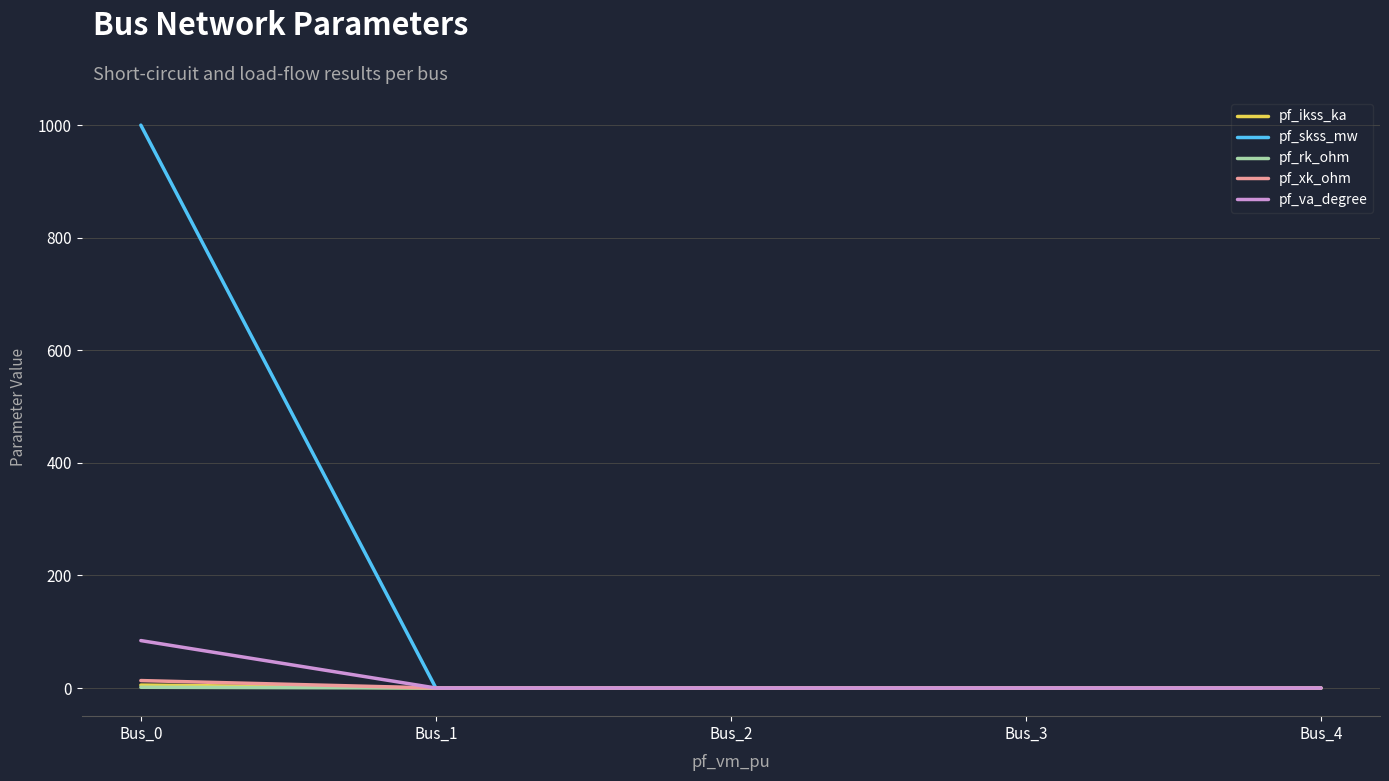

What is the sum of all pf_rk_ohm values?

1.3